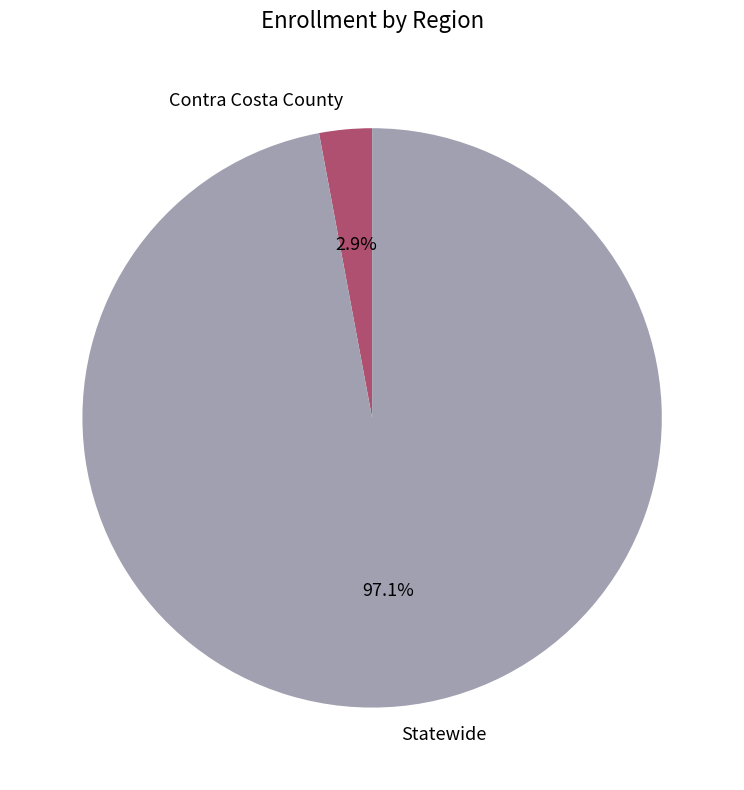

Between Statewide and Contra Costa County, which is larger?

Statewide